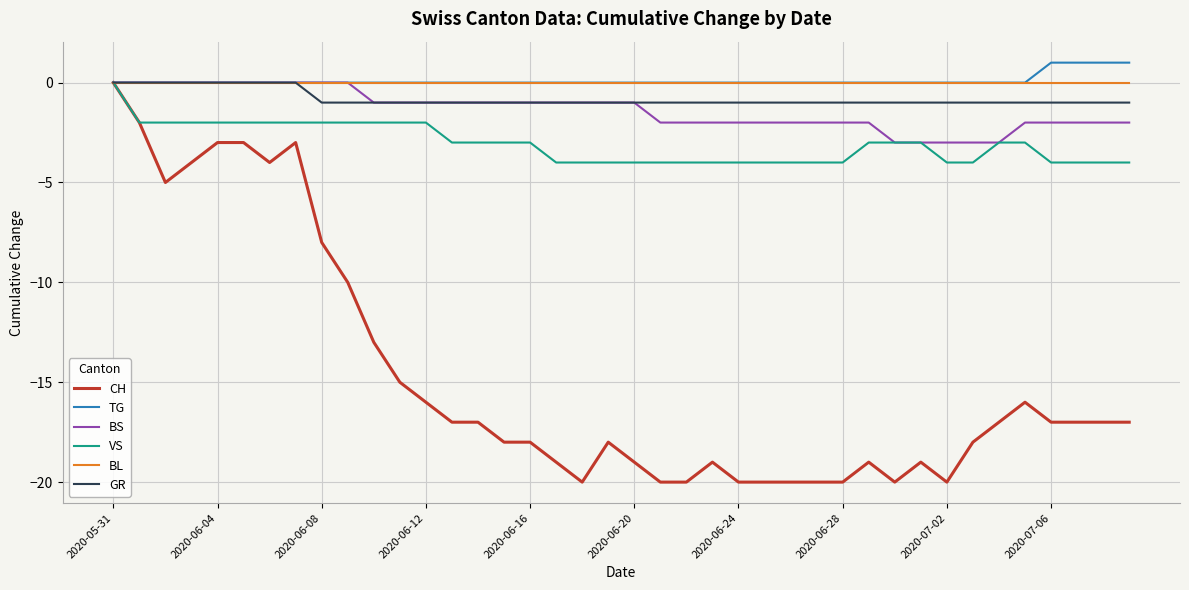

What is the smallest value displayed?

-20